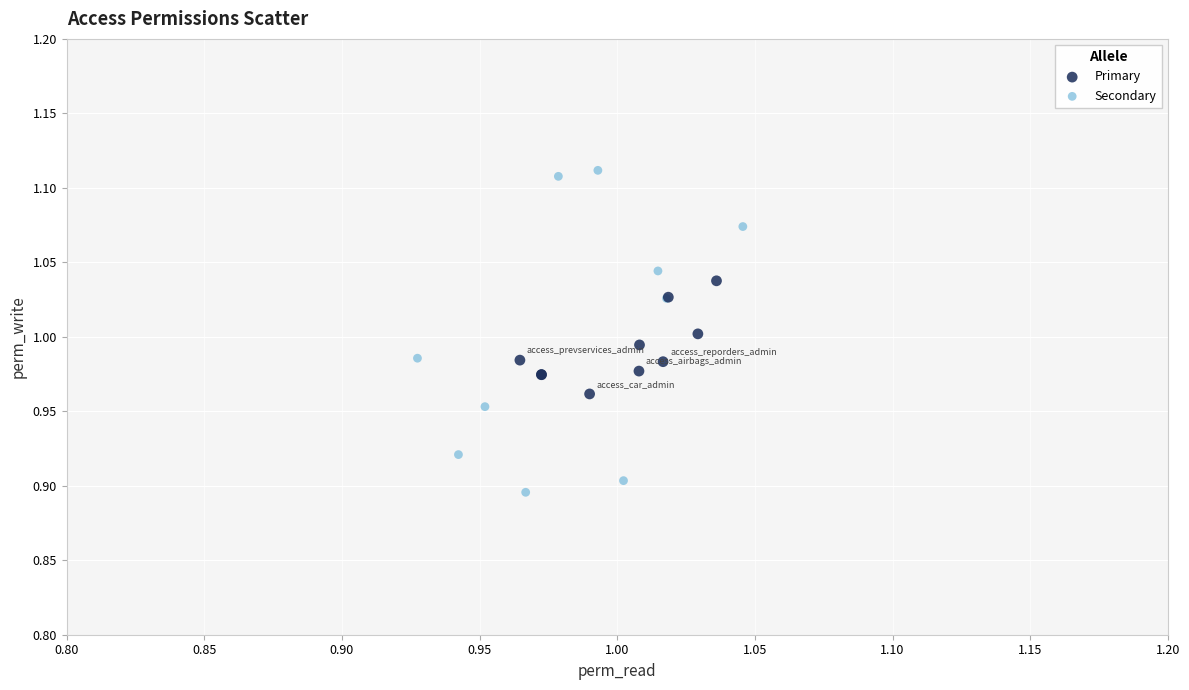

Which series has the largest Y range (max minus min)?

Secondary